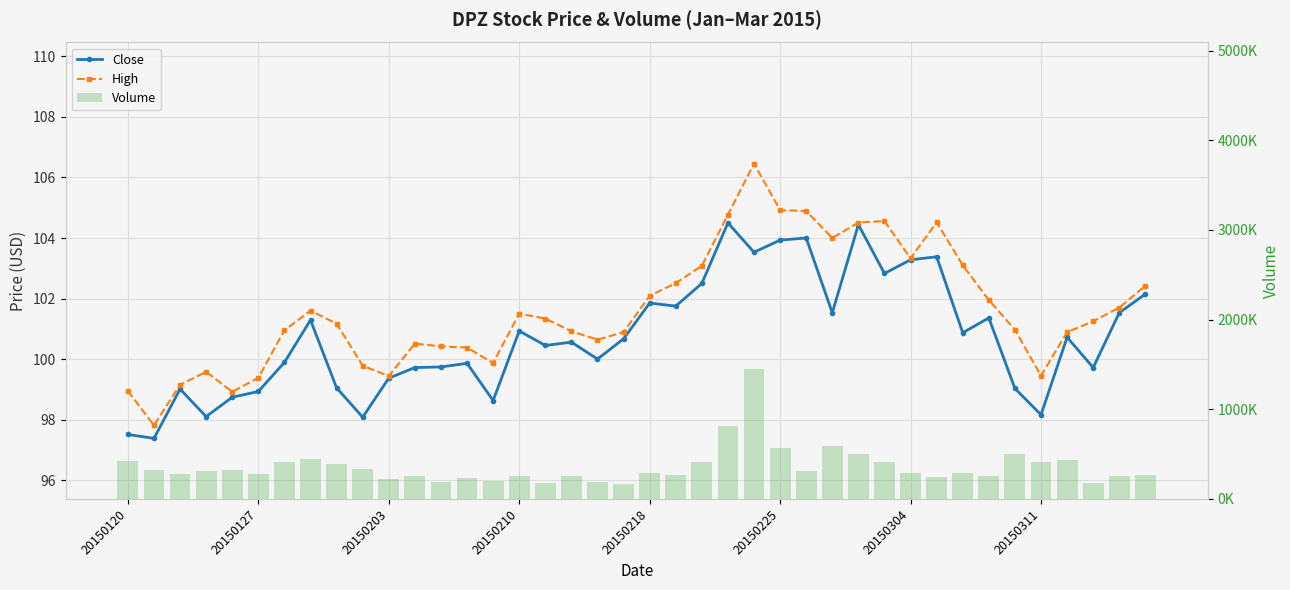

Is it true that Close equals 99.7 at 11?

True